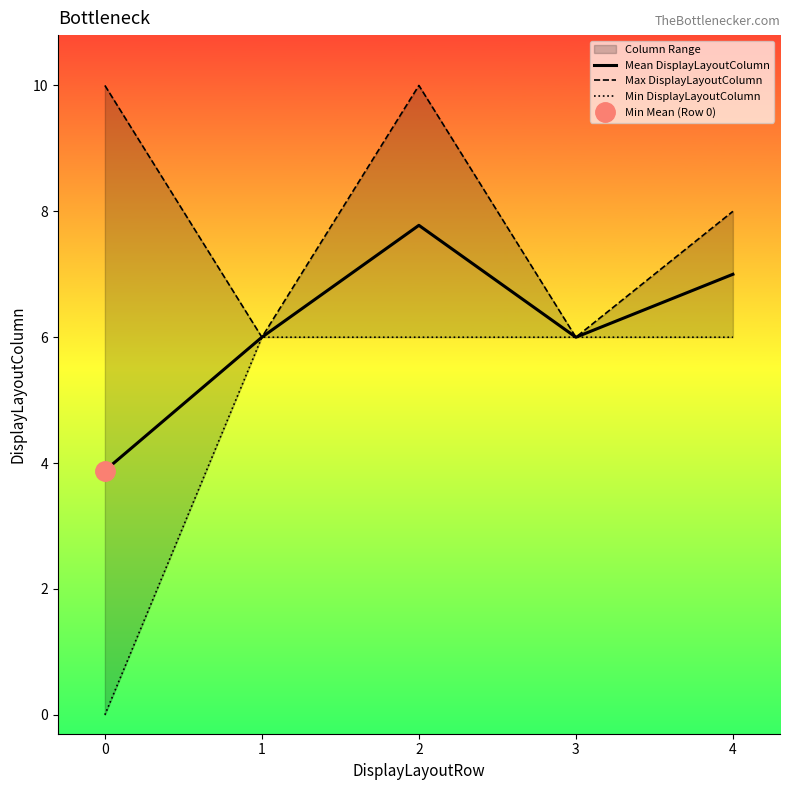

Which has a higher value, 4 or 3?

4